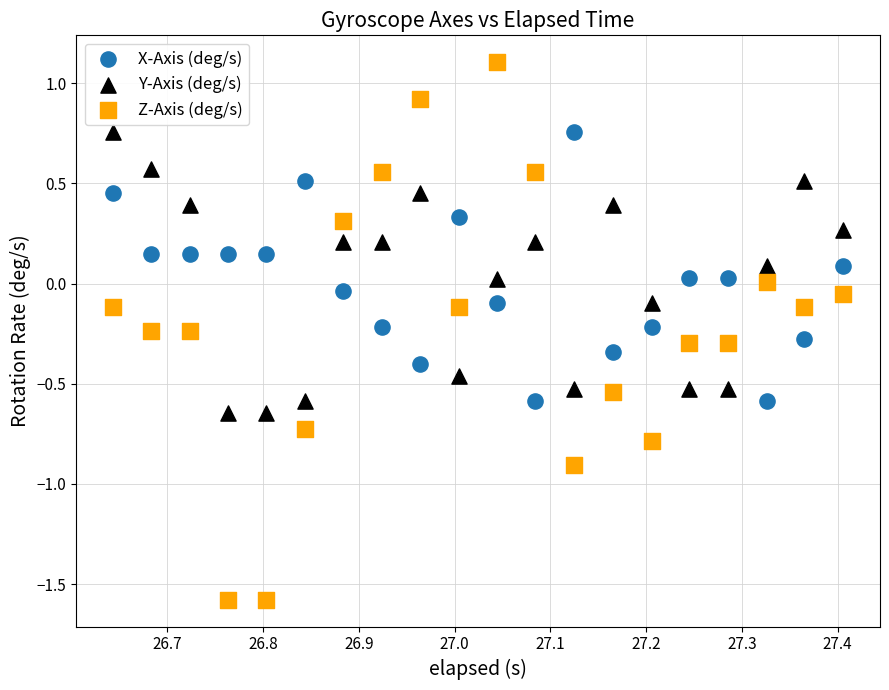

Which series reaches the minimum Y coordinate?

Z-Axis (deg/s)